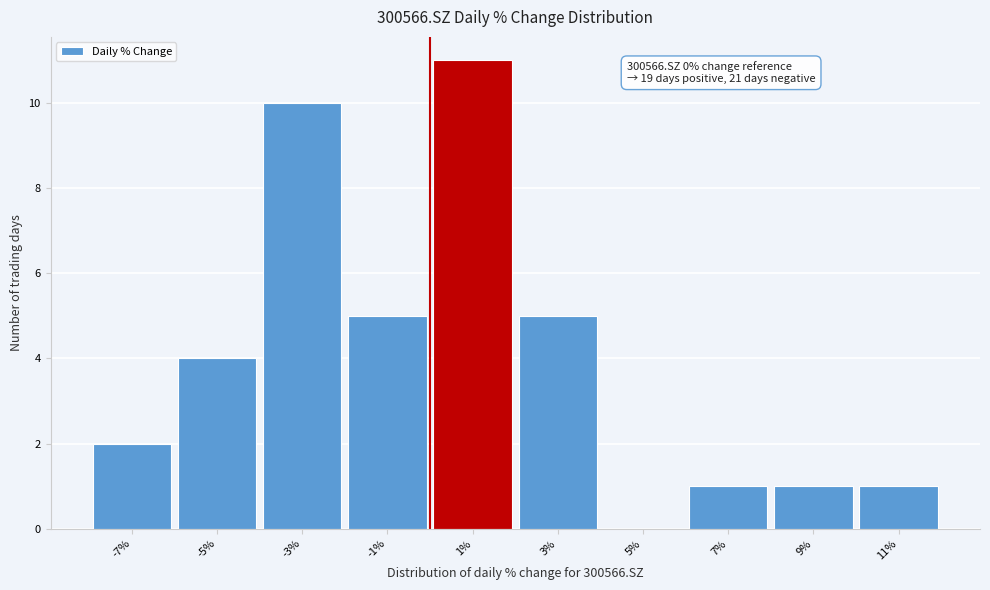

Over which range of the x-axis is the bar tallest?

0 to 2